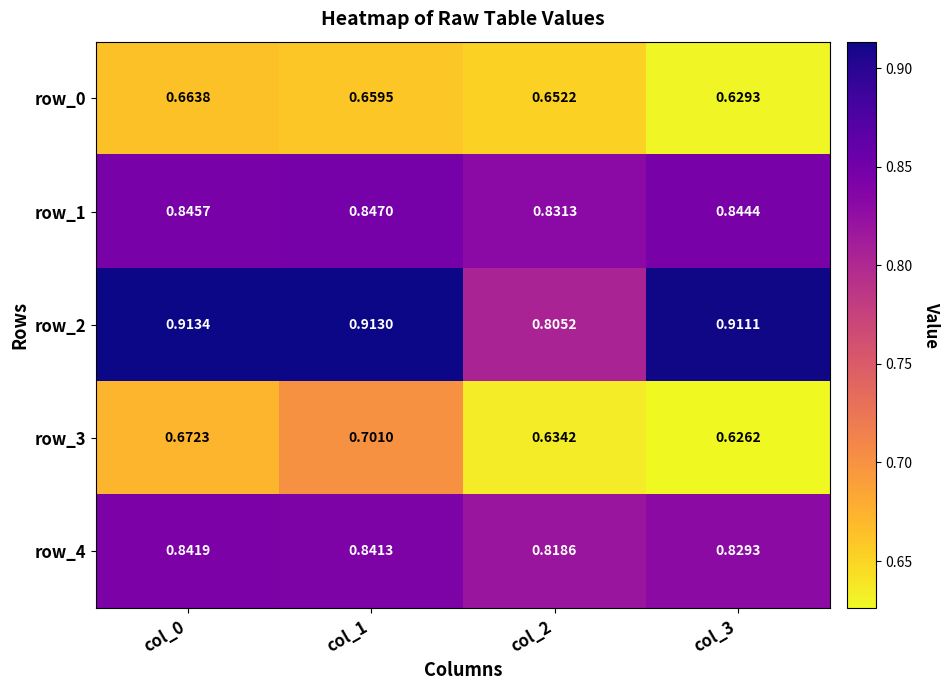

Which category has the lowest value across all series?

col_3